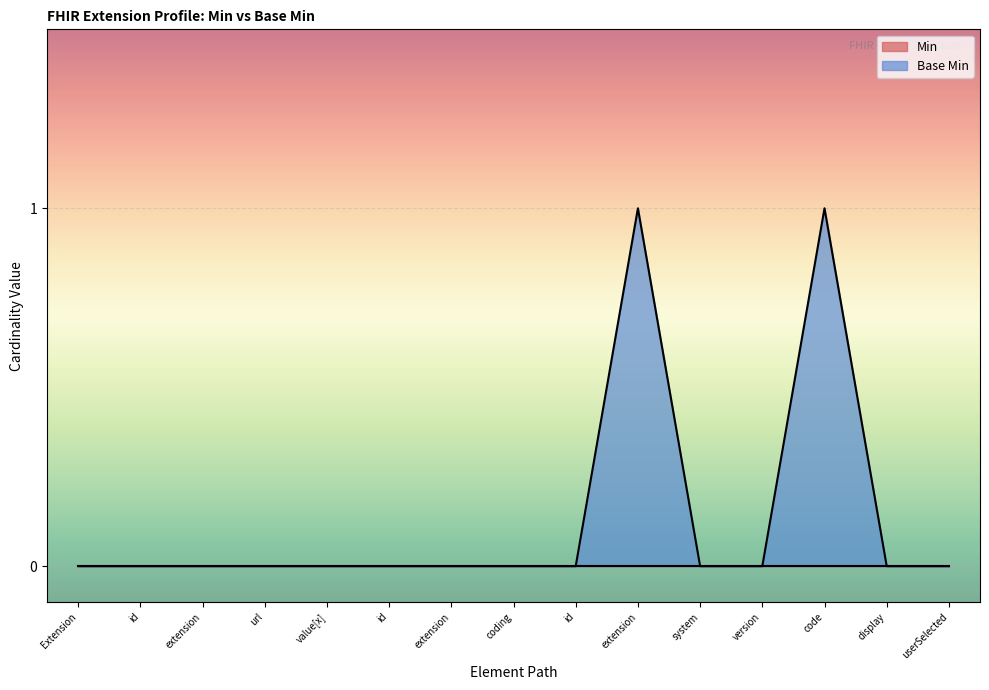

What is the difference between the second highest and second lowest values?

1